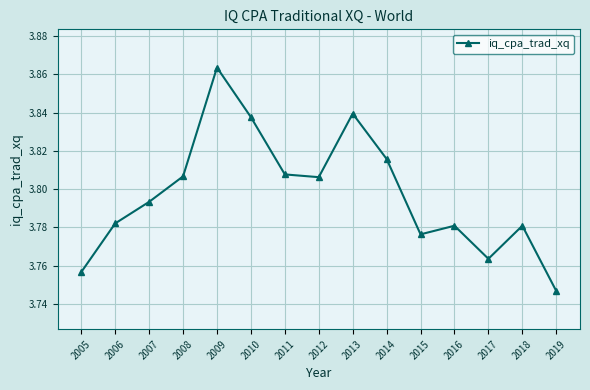

What is the ratio of the value at 2006 to the value at 2007?

1.0